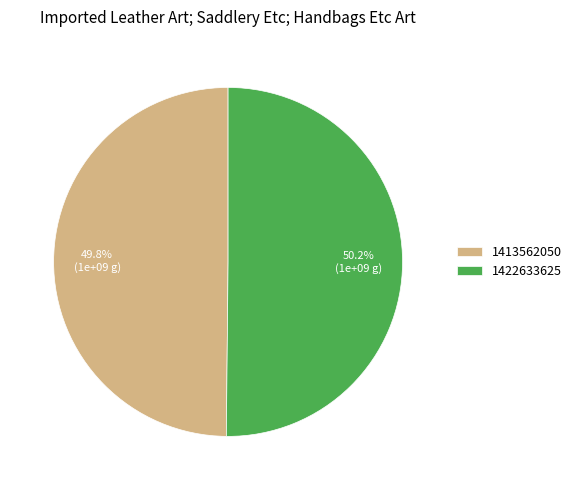

What is the ratio of the value at 1422633625 to the value at 1413562050?

1.0